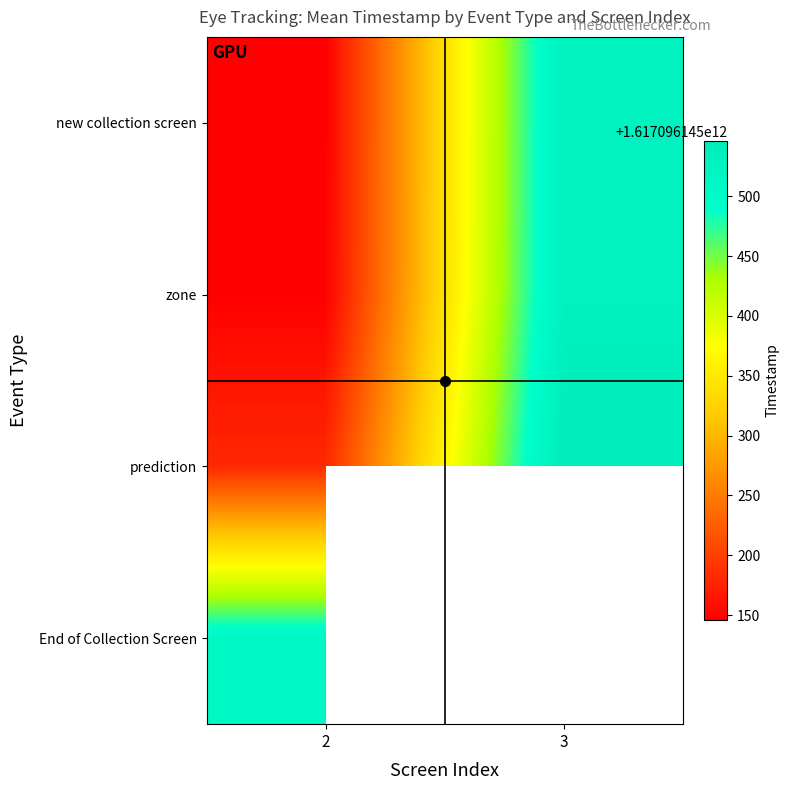

True or false: new collection screen has a value of 1617096145146 at 2.

True